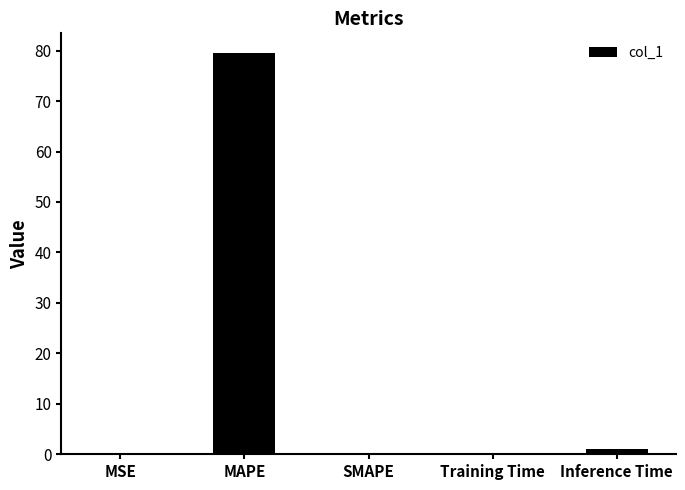

The value at SMAPE is 43.5. True or false?

False